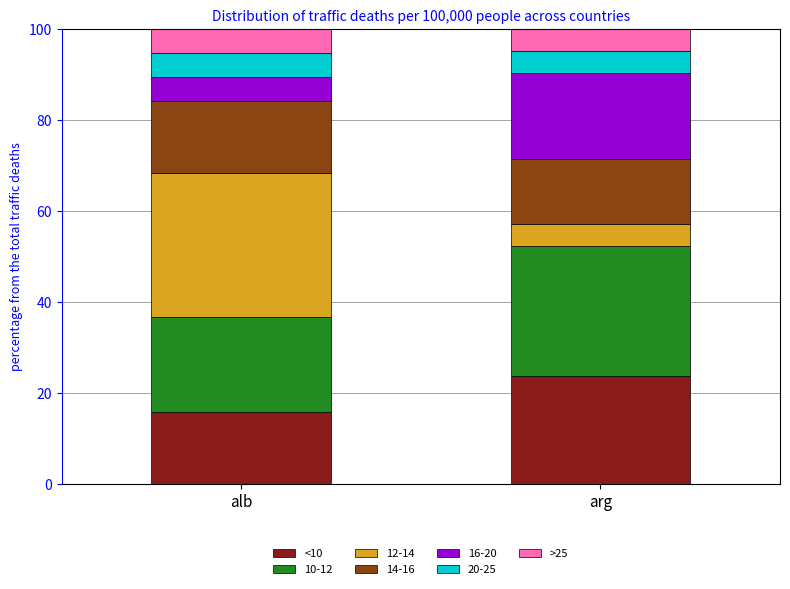

What is the minimum value for <10?

15.8